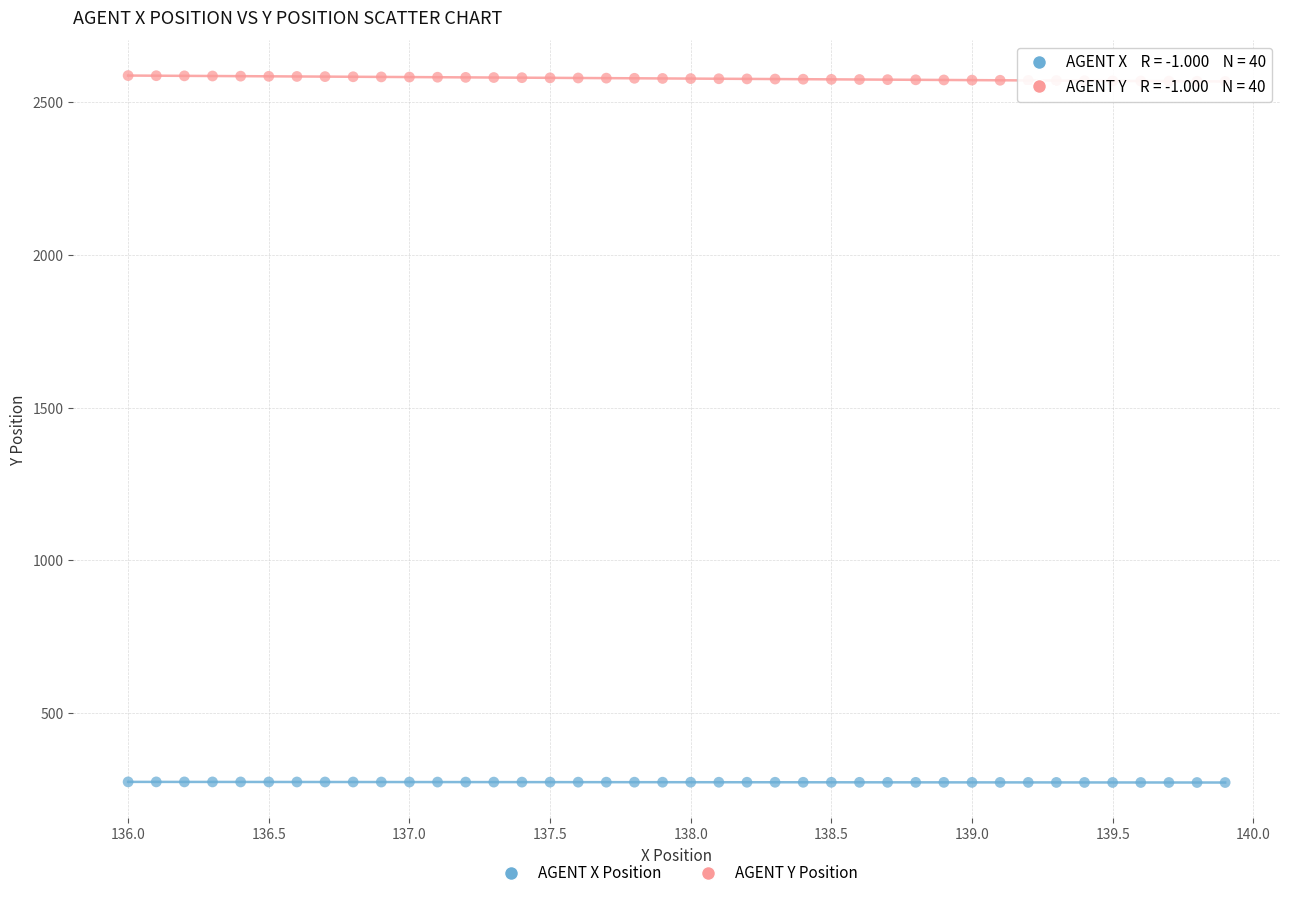

Which series reaches the minimum Y coordinate?

AGENT X Position